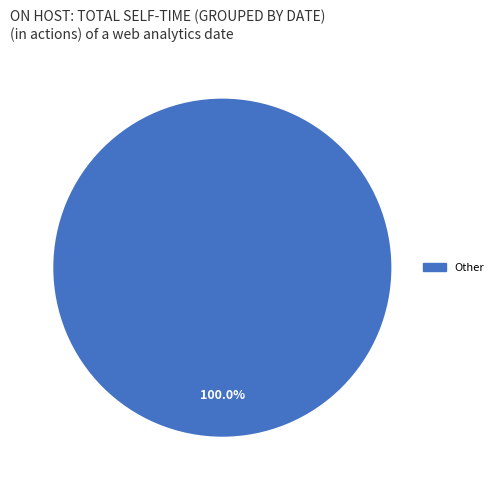

Is there a majority slice in this chart?

Yes